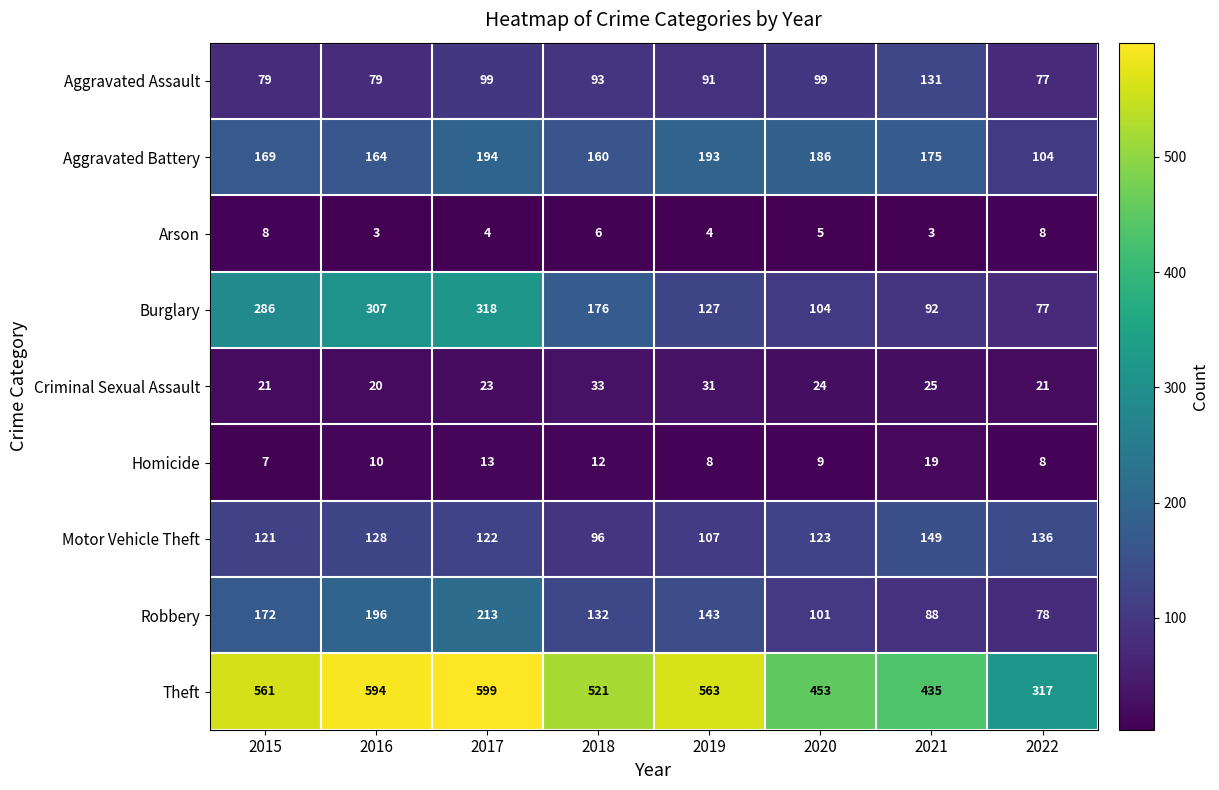

Which series has the largest range (max minus min)?

Theft